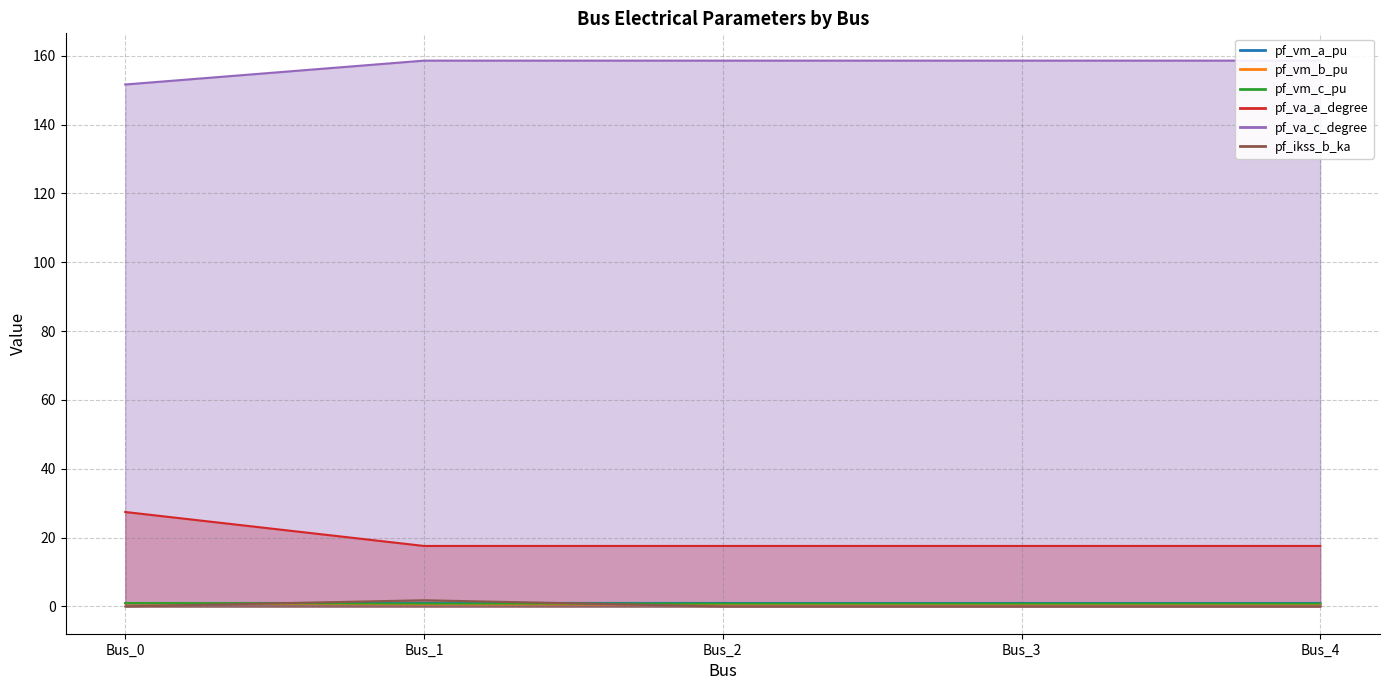

At how many categories does at least one series exceed 151?

5